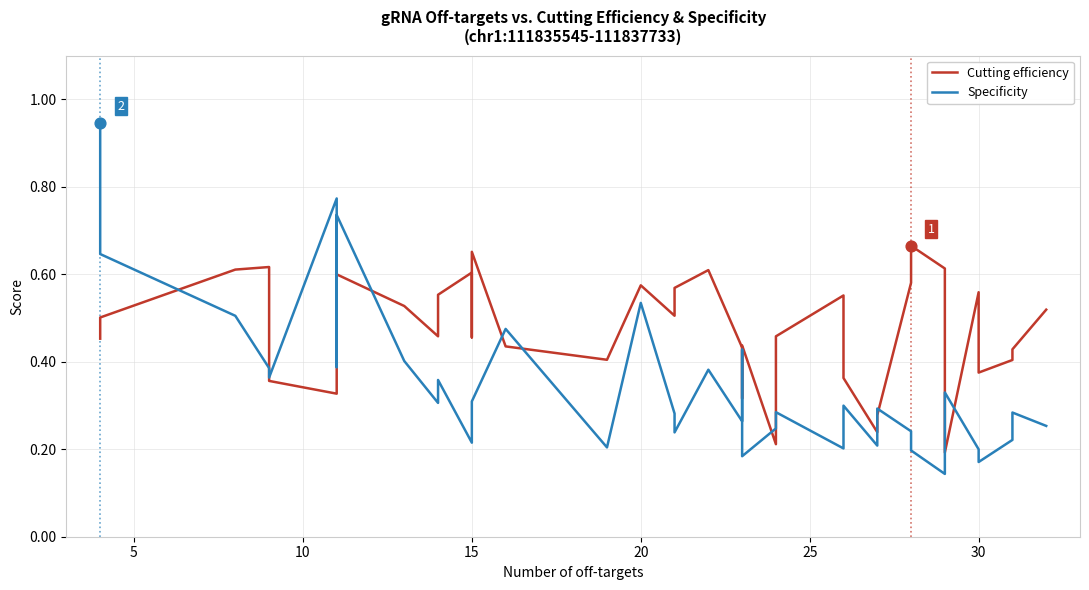

What is the total value across all series at 24?

0.5